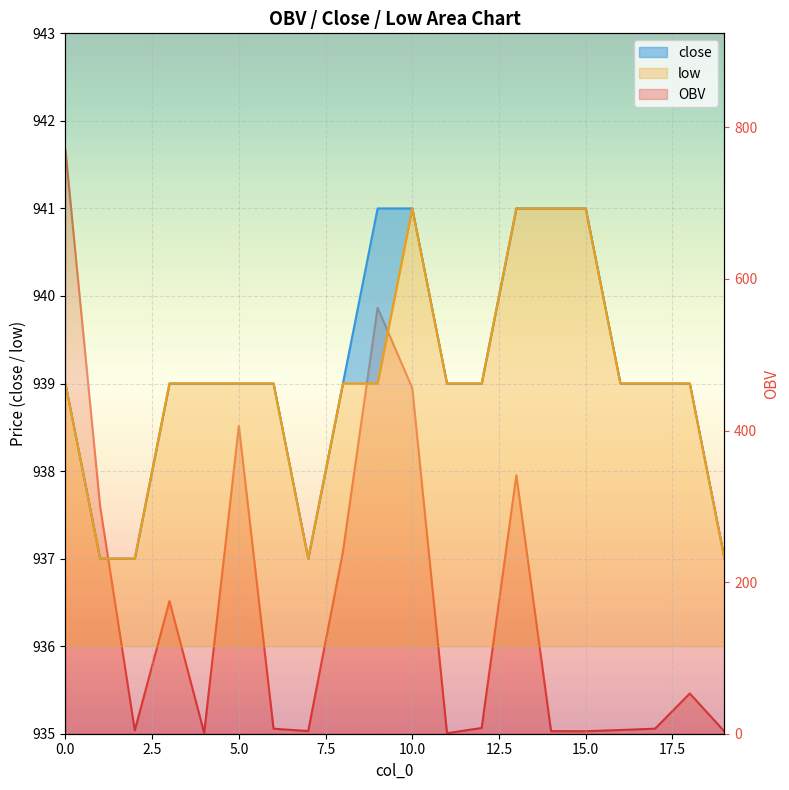

Which series has the largest range (max minus min)?

OBV